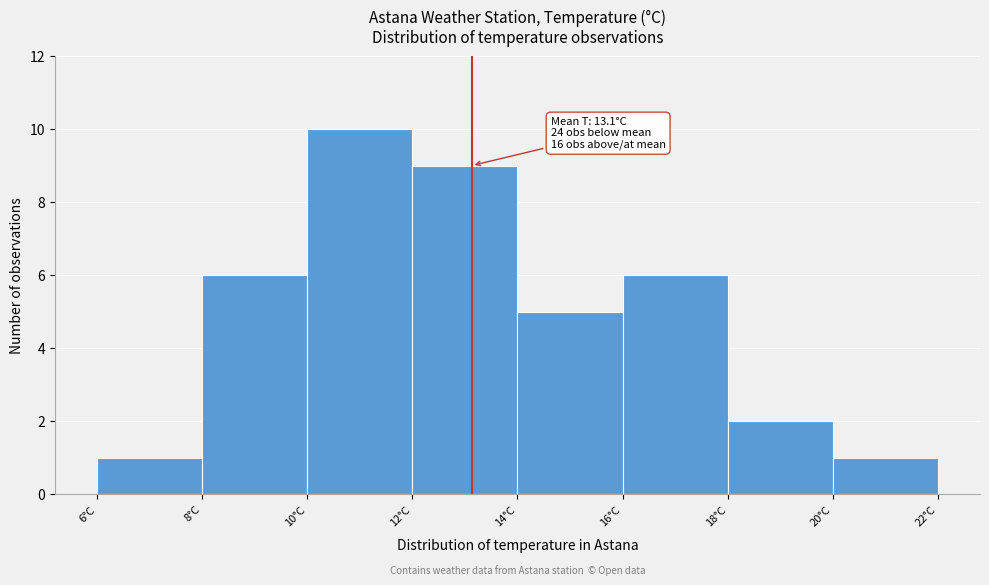

Over which range of the x-axis is the bar tallest?

10 to 12